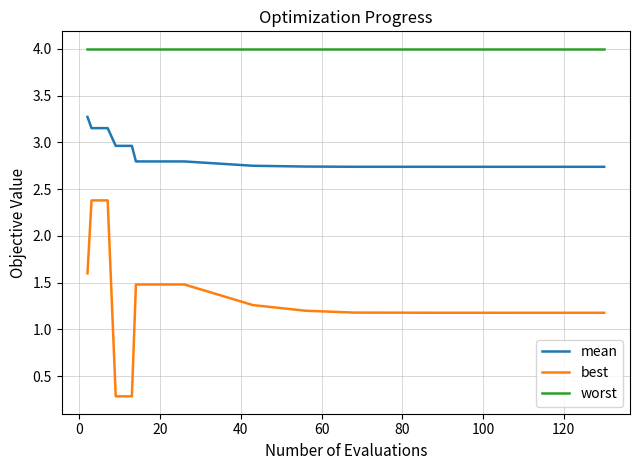

True or false: mean and best intersect in this chart.

False